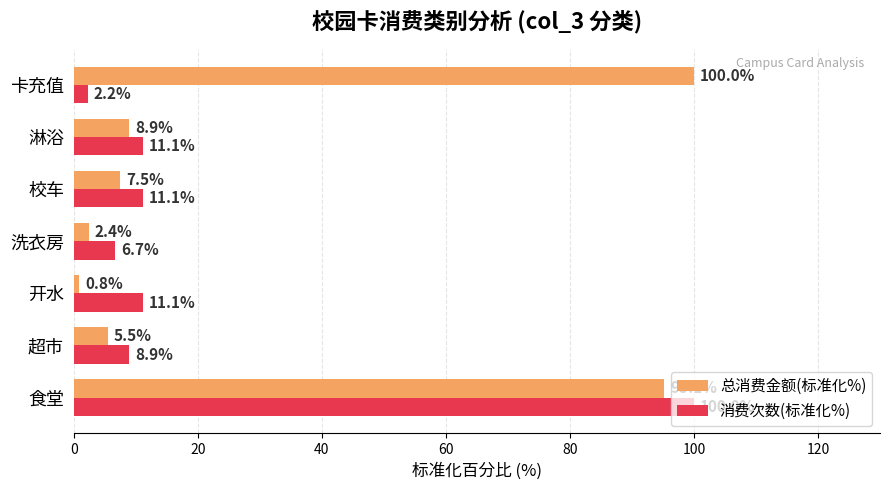

List the labels in order of 总消费金额(标准化%) value, largest first.

卡充值, 食堂, 淋浴, 校车, 超市, 洗衣房, 开水